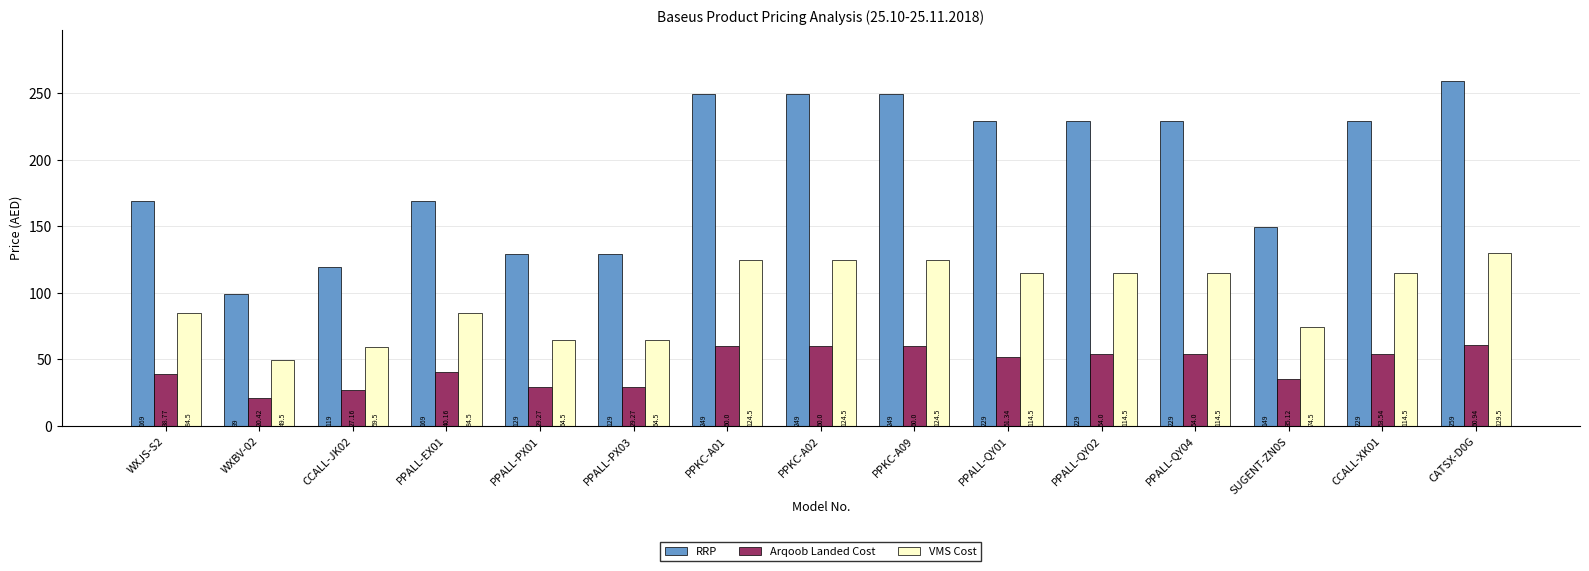

At which label does VMS Cost first exceed 114?

PPKC-A01